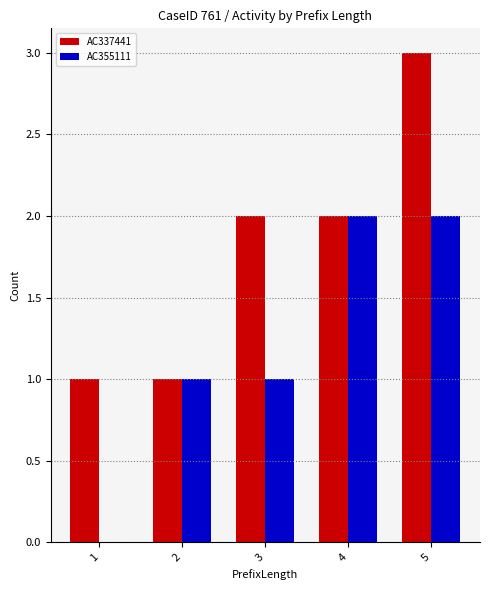

How many groups of bars are there?

5